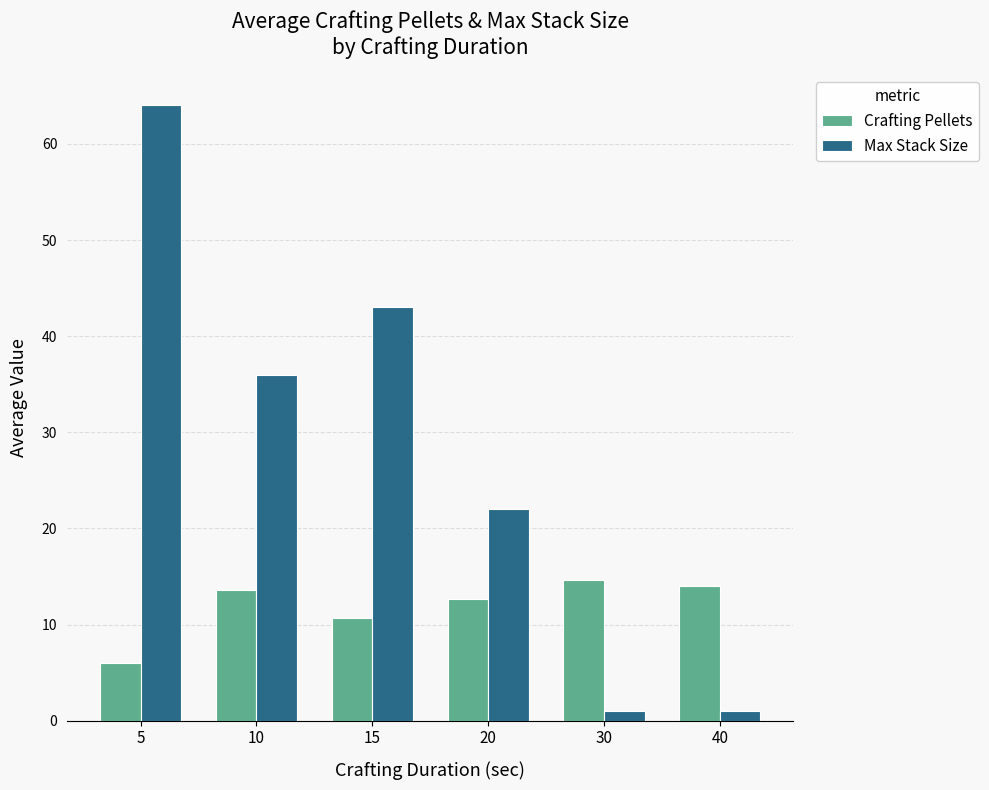

What is the minimum value shown in the chart?

1.0